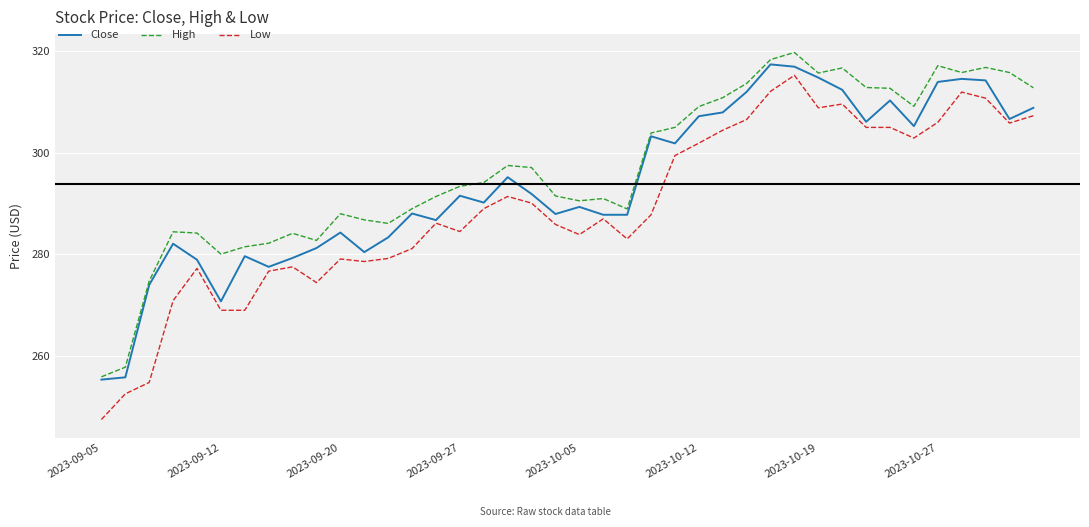

Rank the series by their average value, from highest to lowest.

High, Close, Low